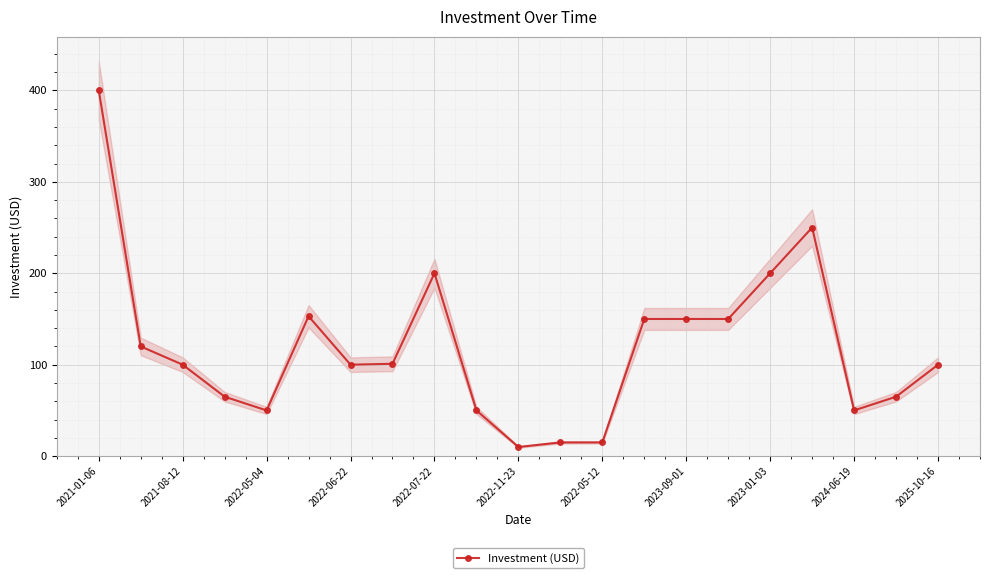

Which category has the highest value in the Investment (USD) series?

2021-01-06